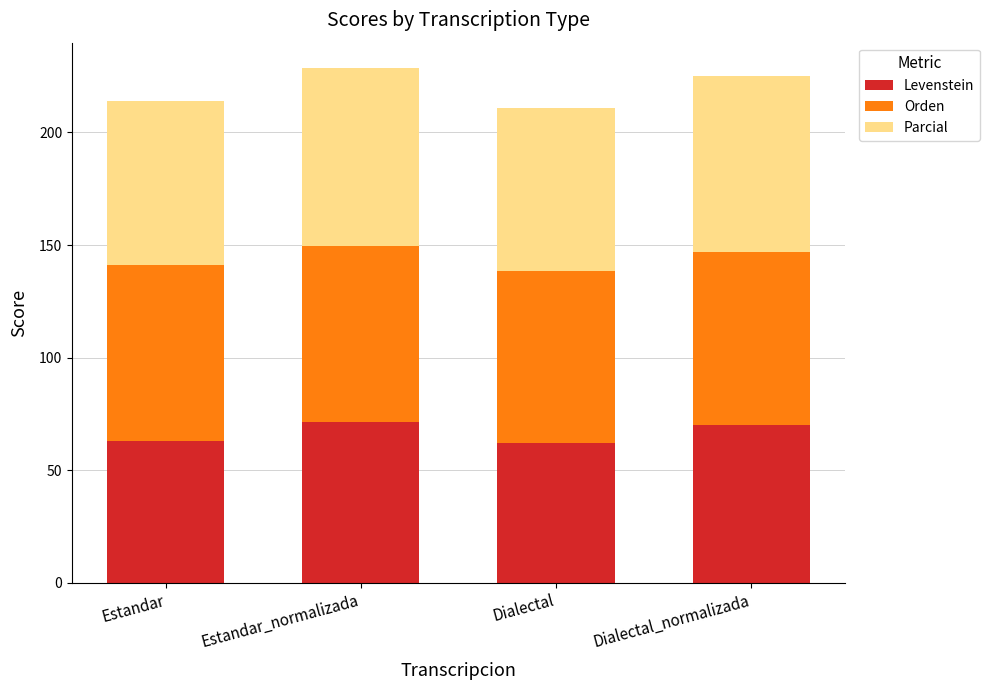

Reading left to right, transcribe the values for Levenstein.

63.0	71.4	61.9	70.2